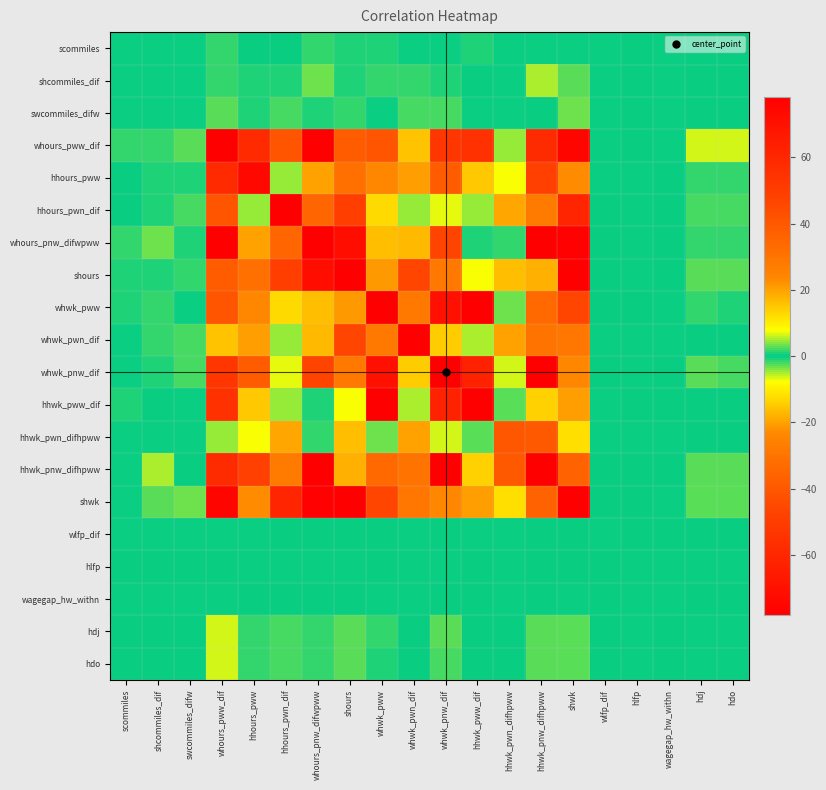

Reading left to right, extract all data points from this chart.

scommiles: scommiles=0.1	shcommiles_dif=0.1	swcommiles_difw=0.1	whours_pww_dif=1.5	hhours_pww=-0.5	hhours_pwn_dif=-0.6	whours_pnw_difwpww=-1.3	shours=-0.8	whwk_pww=-0.6	whwk_pwn_dif=0.3	whwk_pnw_dif=0.3	hhwk_pww_dif=1.1	hhwk_pwn_difhpww=0.3	hhwk_pnw_difhpww=0.1	shwk=0.6	wlfp_dif=0.0	hlfp=-0.0	wagegap_hw_withn=0.0	hdj=-0.0	hdo=-0.0
shcommiles_dif: scommiles=0.1	shcommiles_dif=0.4	swcommiles_difw=0.1	whours_pww_dif=1.7	hhours_pww=-1.0	hhours_pwn_dif=-1.1	whours_pnw_difwpww=-3.1	shours=-0.9	whwk_pww=1.8	whwk_pwn_dif=1.3	whwk_pnw_dif=-1.1	hhwk_pww_dif=-0.5	hhwk_pwn_difhpww=0.2	hhwk_pnw_difhpww=-5.0	shwk=2.6	wlfp_dif=0.0	hlfp=-0.0	wagegap_hw_withn=0.0	hdj=-0.1	hdo=-0.1
swcommiles_difw: scommiles=0.1	shcommiles_dif=0.1	swcommiles_difw=0.3	whours_pww_dif=3.0	hhours_pww=-0.8	hhours_pwn_dif=-2.3	whours_pnw_difwpww=-0.9	shours=-1.5	whwk_pww=0.0	whwk_pwn_dif=-2.4	whwk_pnw_dif=-2.2	hhwk_pww_dif=0.4	hhwk_pwn_difhpww=0.5	hhwk_pnw_difhpww=-0.2	shwk=3.2	wlfp_dif=0.0	hlfp=-0.0	wagegap_hw_withn=0.0	hdj=-0.1	hdo=-0.1
whours_pww_dif: scommiles=1.5	shcommiles_dif=1.7	swcommiles_difw=3.0	whours_pww_dif=289.5	hhours_pww=-58.4	hhours_pwn_dif=-41.1	whours_pnw_difwpww=-121.4	shours=-38.1	whwk_pww=-41.2	whwk_pwn_dif=15.8	whwk_pnw_dif=-53.2	hhwk_pww_dif=55.2	hhwk_pwn_difhpww=4.9	hhwk_pnw_difhpww=-57.7	shwk=75.8	wlfp_dif=0.0	hlfp=-0.0	wagegap_hw_withn=0.1	hdj=-6.3	hdo=-6.2
hhours_pww: scommiles=-0.5	shcommiles_dif=-1.0	swcommiles_difw=-0.8	whours_pww_dif=-58.4	hhours_pww=74.6	hhours_pwn_dif=-4.5	whours_pnw_difwpww=20.1	shours=31.5	whwk_pww=-23.5	whwk_pwn_dif=-20.7	whwk_pnw_dif=38.1	hhwk_pww_dif=15.3	hhwk_pwn_difhpww=-7.6	hhwk_pnw_difhpww=-48.5	shwk=-23.2	wlfp_dif=0.0	hlfp=0.0	wagegap_hw_withn=-0.0	hdj=1.6	hdo=1.6
hhours_pwn_dif: scommiles=-0.6	shcommiles_dif=-1.1	swcommiles_difw=-2.3	whours_pww_dif=-41.1	hhours_pww=-4.5	hhours_pwn_dif=131.3	whours_pnw_difwpww=35.0	shours=49.1	whwk_pww=-12.7	whwk_pwn_dif=4.4	whwk_pnw_dif=7.1	hhwk_pww_dif=-4.7	hhwk_pwn_difhpww=-19.3	hhwk_pnw_difhpww=-27.5	shwk=-60.7	wlfp_dif=-0.0	hlfp=0.0	wagegap_hw_withn=-0.0	hdj=2.3	hdo=2.3
whours_pnw_difwpww: scommiles=-1.3	shcommiles_dif=-3.1	swcommiles_difw=-0.9	whours_pww_dif=-121.4	hhours_pww=20.1	hhours_pwn_dif=35.0	whours_pnw_difwpww=284.3	shours=71.4	whwk_pww=-16.0	whwk_pwn_dif=-16.8	whwk_pnw_dif=-46.7	hhwk_pww_dif=-0.9	hhwk_pwn_difhpww=-1.4	hhwk_pnw_difhpww=116.8	shwk=-77.3	wlfp_dif=-0.0	hlfp=0.0	wagegap_hw_withn=-0.0	hdj=1.8	hdo=1.7
shours: scommiles=-0.8	shcommiles_dif=-0.9	swcommiles_difw=-1.5	whours_pww_dif=-38.1	hhours_pww=31.5	hhours_pwn_dif=49.1	whours_pnw_difwpww=71.4	shours=200.6	whwk_pww=-21.1	whwk_pwn_dif=-46.0	whwk_pnw_dif=-28.4	hhwk_pww_dif=-7.5	hhwk_pwn_difhpww=-16.5	hhwk_pnw_difhpww=18.2	shwk=-100.0	wlfp_dif=-0.0	hlfp=0.0	wagegap_hw_withn=-0.1	hdj=3.0	hdo=3.0
whwk_pww: scommiles=-0.6	shcommiles_dif=1.8	swcommiles_difw=0.0	whours_pww_dif=-41.2	hhours_pww=-23.5	hhours_pwn_dif=-12.7	whours_pnw_difwpww=-16.0	shours=-21.1	whwk_pww=134.8	whwk_pwn_dif=28.4	whwk_pnw_dif=-70.5	hhwk_pww_dif=-120.7	hhwk_pwn_difhpww=3.2	hhwk_pnw_difhpww=34.0	shwk=46.0	wlfp_dif=-0.0	hlfp=-0.0	wagegap_hw_withn=0.0	hdj=-1.3	hdo=-1.1
whwk_pwn_dif: scommiles=0.3	shcommiles_dif=1.3	swcommiles_difw=-2.4	whours_pww_dif=15.8	hhours_pww=-20.7	hhours_pwn_dif=4.4	whours_pnw_difwpww=-16.8	shours=-46.0	whwk_pww=28.4	whwk_pwn_dif=196.5	whwk_pnw_dif=-14.1	hhwk_pww_dif=-5.3	hhwk_pwn_difhpww=20.1	hhwk_pnw_difhpww=30.5	shwk=28.7	wlfp_dif=0.0	hlfp=0.0	wagegap_hw_withn=0.0	hdj=-0.5	hdo=-0.4
whwk_pnw_dif: scommiles=0.3	shcommiles_dif=-1.1	swcommiles_difw=-2.2	whours_pww_dif=-53.2	hhours_pww=38.1	hhours_pwn_dif=7.1	whours_pnw_difwpww=-46.7	shours=-28.4	whwk_pww=-70.5	whwk_pwn_dif=-14.1	whwk_pnw_dif=242.3	hhwk_pww_dif=62.0	hhwk_pwn_difhpww=6.2	hhwk_pnw_difhpww=-96.8	shwk=-23.4	wlfp_dif=-0.0	hlfp=0.0	wagegap_hw_withn=-0.0	hdj=2.5	hdo=2.4
hhwk_pww_dif: scommiles=1.1	shcommiles_dif=-0.5	swcommiles_difw=0.4	whours_pww_dif=55.2	hhours_pww=15.3	hhours_pwn_dif=-4.7	whours_pnw_difwpww=-0.9	shours=-7.5	whwk_pww=-120.7	whwk_pwn_dif=-5.3	whwk_pnw_dif=62.0	hhwk_pww_dif=140.2	hhwk_pwn_difhpww=-2.9	hhwk_pnw_difhpww=-13.5	shwk=-20.7	wlfp_dif=0.0	hlfp=-0.0	wagegap_hw_withn=-0.0	hdj=-0.0	hdo=-0.2
hhwk_pwn_difhpww: scommiles=0.3	shcommiles_dif=0.2	swcommiles_difw=0.5	whours_pww_dif=4.9	hhours_pww=-7.6	hhours_pwn_dif=-19.3	whours_pnw_difwpww=-1.4	shours=-16.5	whwk_pww=3.2	whwk_pwn_dif=20.1	whwk_pnw_dif=6.2	hhwk_pww_dif=-2.9	hhwk_pwn_difhpww=39.8	hhwk_pnw_difhpww=39.3	shwk=12.2	wlfp_dif=0.0	hlfp=0.0	wagegap_hw_withn=0.0	hdj=-0.4	hdo=-0.4
hhwk_pnw_difhpww: scommiles=0.1	shcommiles_dif=-5.0	swcommiles_difw=-0.2	whours_pww_dif=-57.7	hhours_pww=-48.5	hhours_pwn_dif=-27.5	whours_pnw_difwpww=116.8	shours=18.2	whwk_pww=34.0	whwk_pwn_dif=30.5	whwk_pnw_dif=-96.8	hhwk_pww_dif=-13.5	hhwk_pwn_difhpww=39.3	hhwk_pnw_difhpww=1196.1	shwk=-36.5	wlfp_dif=-0.0	hlfp=-0.0	wagegap_hw_withn=-0.0	hdj=2.9	hdo=2.9
shwk: scommiles=0.6	shcommiles_dif=2.6	swcommiles_difw=3.2	whours_pww_dif=75.8	hhours_pww=-23.2	hhours_pwn_dif=-60.7	whours_pnw_difwpww=-77.3	shours=-100.0	whwk_pww=46.0	whwk_pwn_dif=28.7	whwk_pnw_dif=-23.4	hhwk_pww_dif=-20.7	hhwk_pwn_difhpww=12.2	hhwk_pnw_difhpww=-36.5	shwk=172.6	wlfp_dif=-0.0	hlfp=-0.0	wagegap_hw_withn=0.1	hdj=-2.9	hdo=-2.8
wlfp_dif: scommiles=0.0	shcommiles_dif=0.0	swcommiles_difw=0.0	whours_pww_dif=0.0	hhours_pww=0.0	hhours_pwn_dif=-0.0	whours_pnw_difwpww=-0.0	shours=-0.0	whwk_pww=-0.0	whwk_pwn_dif=0.0	whwk_pnw_dif=-0.0	hhwk_pww_dif=0.0	hhwk_pwn_difhpww=0.0	hhwk_pnw_difhpww=-0.0	shwk=-0.0	wlfp_dif=0.0	hlfp=-0.0	wagegap_hw_withn=-0.0	hdj=-0.0	hdo=-0.0
hlfp: scommiles=-0.0	shcommiles_dif=-0.0	swcommiles_difw=-0.0	whours_pww_dif=-0.0	hhours_pww=0.0	hhours_pwn_dif=0.0	whours_pnw_difwpww=0.0	shours=0.0	whwk_pww=-0.0	whwk_pwn_dif=0.0	whwk_pnw_dif=0.0	hhwk_pww_dif=-0.0	hhwk_pwn_difhpww=0.0	hhwk_pnw_difhpww=-0.0	shwk=-0.0	wlfp_dif=-0.0	hlfp=0.0	wagegap_hw_withn=0.0	hdj=0.0	hdo=0.0
wagegap_hw_withn: scommiles=0.0	shcommiles_dif=0.0	swcommiles_difw=0.0	whours_pww_dif=0.1	hhours_pww=-0.0	hhours_pwn_dif=-0.0	whours_pnw_difwpww=-0.0	shours=-0.1	whwk_pww=0.0	whwk_pwn_dif=0.0	whwk_pnw_dif=-0.0	hhwk_pww_dif=-0.0	hhwk_pwn_difhpww=0.0	hhwk_pnw_difhpww=-0.0	shwk=0.1	wlfp_dif=-0.0	hlfp=0.0	wagegap_hw_withn=0.0	hdj=-0.0	hdo=-0.0
hdj: scommiles=-0.0	shcommiles_dif=-0.1	swcommiles_difw=-0.1	whours_pww_dif=-6.3	hhours_pww=1.6	hhours_pwn_dif=2.3	whours_pnw_difwpww=1.8	shours=3.0	whwk_pww=-1.3	whwk_pwn_dif=-0.5	whwk_pnw_dif=2.5	hhwk_pww_dif=-0.0	hhwk_pwn_difhpww=-0.4	hhwk_pnw_difhpww=2.9	shwk=-2.9	wlfp_dif=-0.0	hlfp=0.0	wagegap_hw_withn=-0.0	hdj=0.5	hdo=0.5
hdo: scommiles=-0.0	shcommiles_dif=-0.1	swcommiles_difw=-0.1	whours_pww_dif=-6.2	hhours_pww=1.6	hhours_pwn_dif=2.3	whours_pnw_difwpww=1.7	shours=3.0	whwk_pww=-1.1	whwk_pwn_dif=-0.4	whwk_pnw_dif=2.4	hhwk_pww_dif=-0.2	hhwk_pwn_difhpww=-0.4	hhwk_pnw_difhpww=2.9	shwk=-2.8	wlfp_dif=-0.0	hlfp=0.0	wagegap_hw_withn=-0.0	hdj=0.5	hdo=0.5